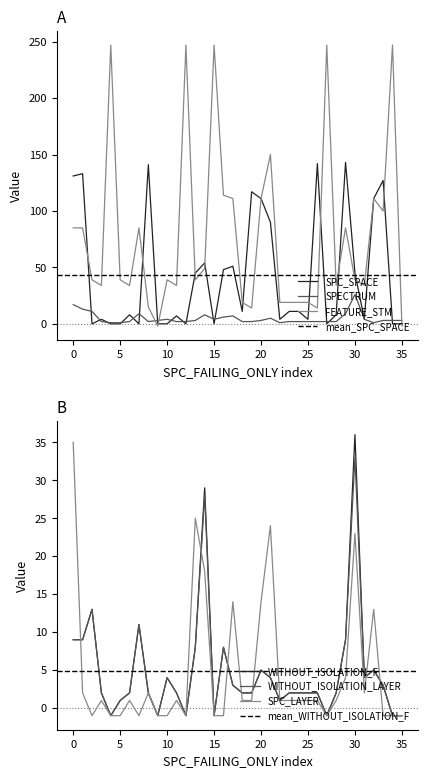

What is the maximum value for SPECTRUM?

26